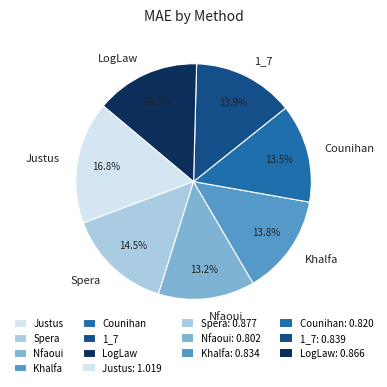

Does any single category account for the majority?

No